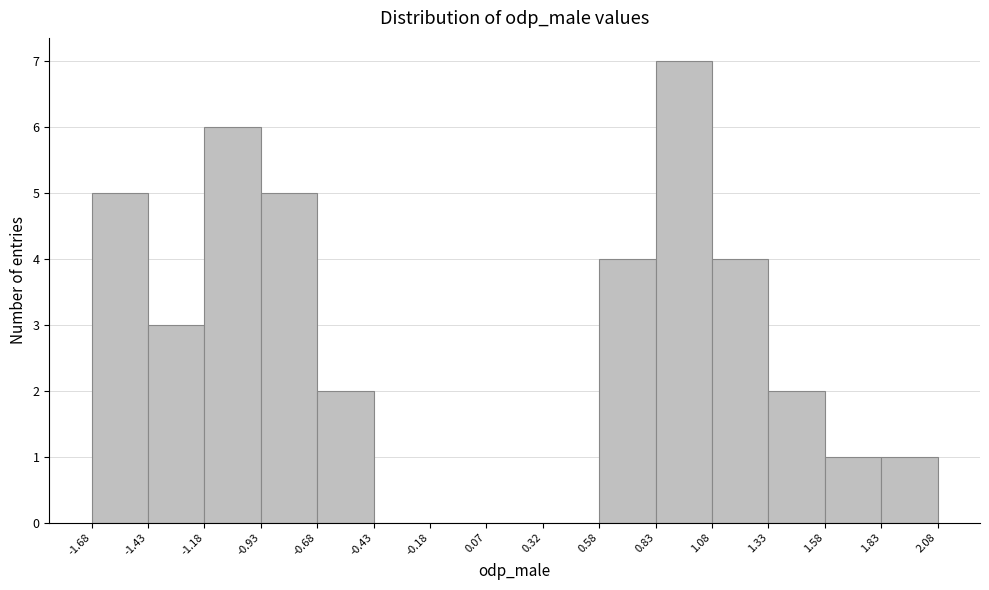

Which range on the x-axis has the tallest bar?

0.83 to 1.08